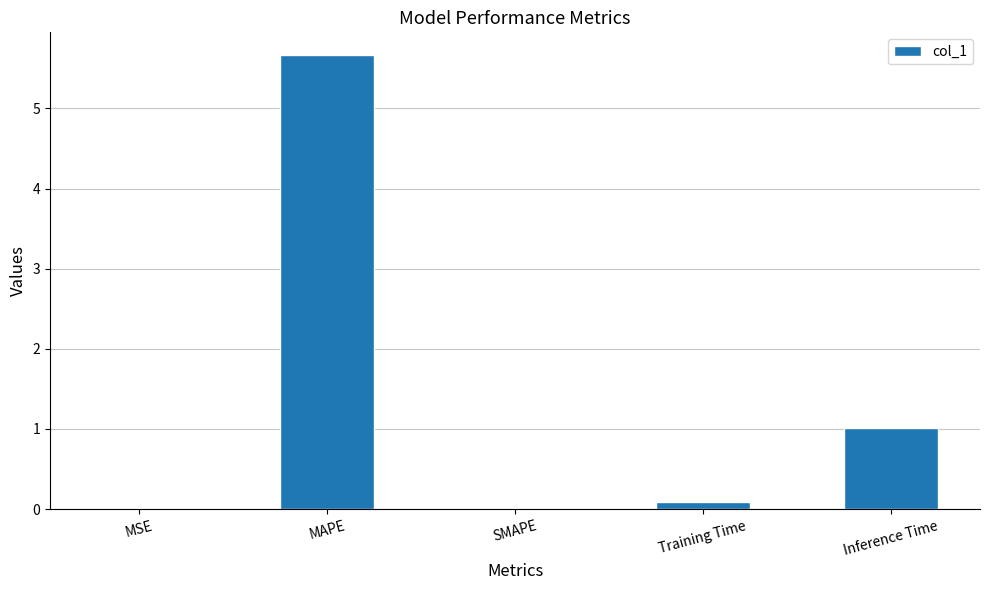

What is the sum of all values?

6.8